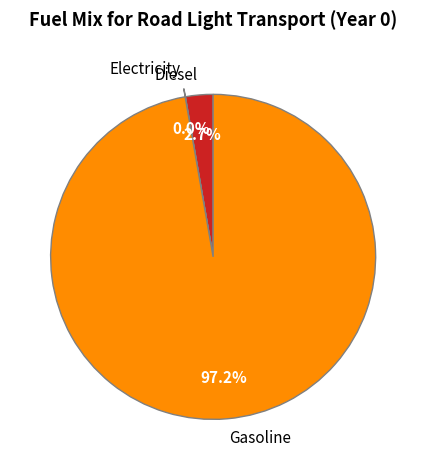

Do Diesel and Gasoline together represent more than half of the pie?

Yes